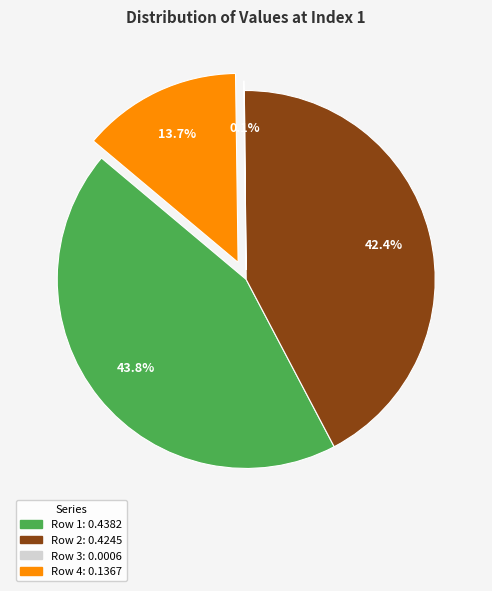

Which slice is the largest?

Row 1